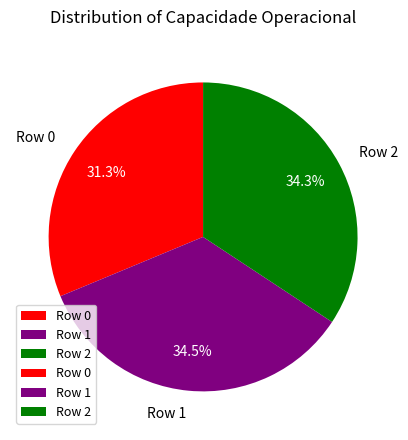

To the nearest percent, what is the difference between the largest and smallest slice percentages?

3%